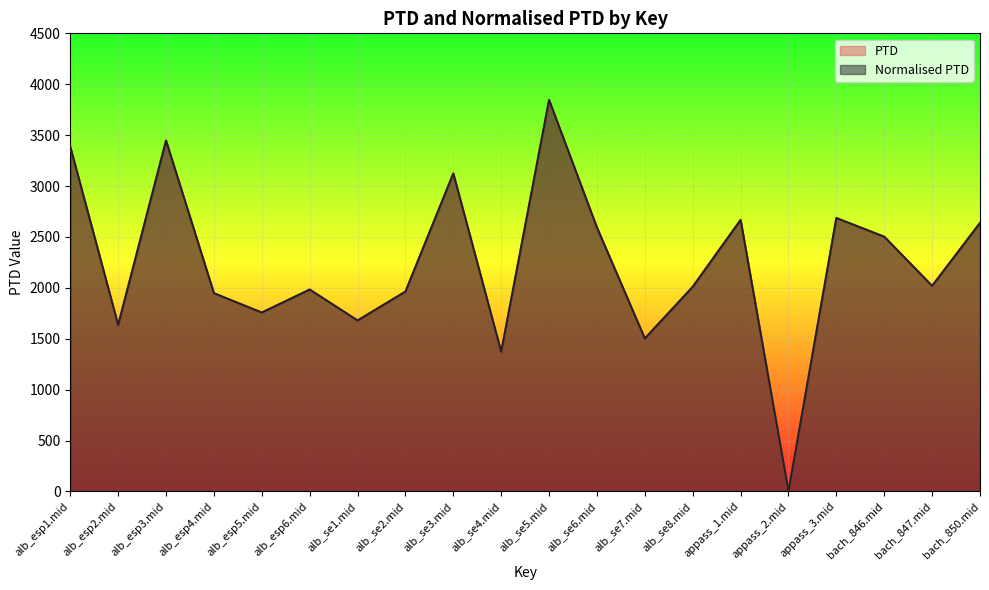

What position from the left is bach_850.mid?

20